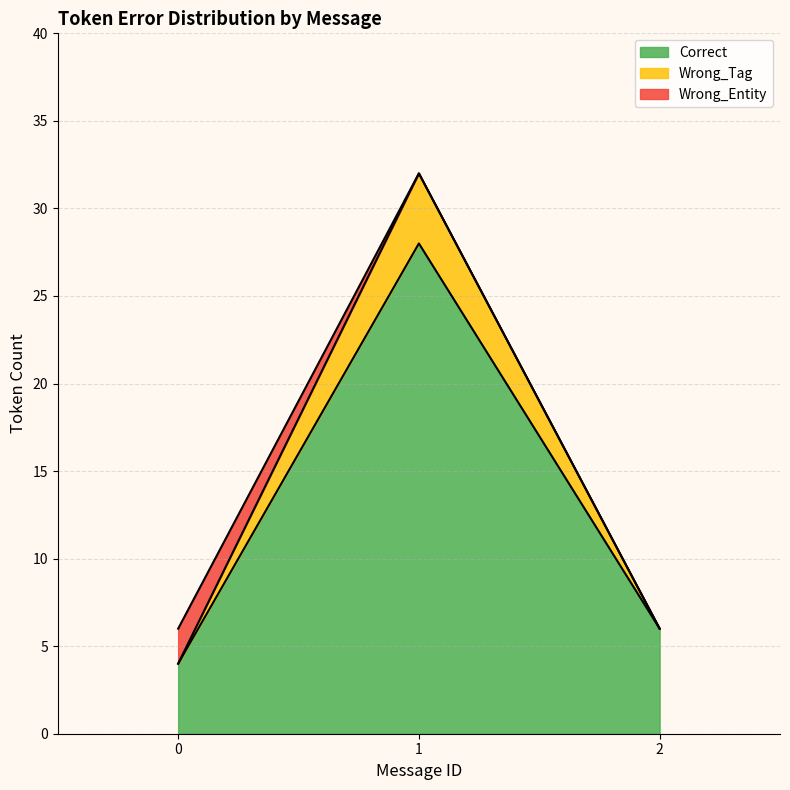

Does the chart have visible grid lines?

Yes